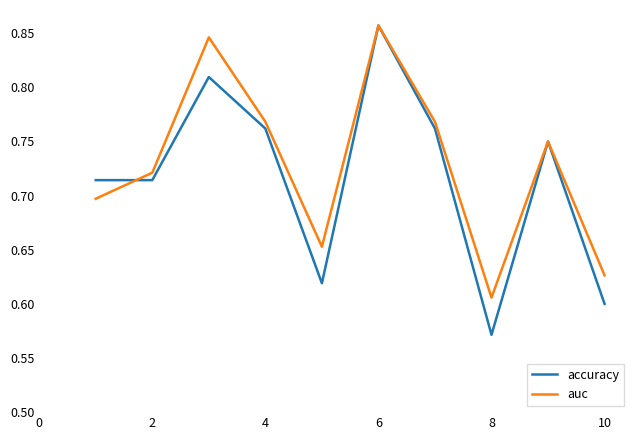

Which series has the widest spread of values?

accuracy